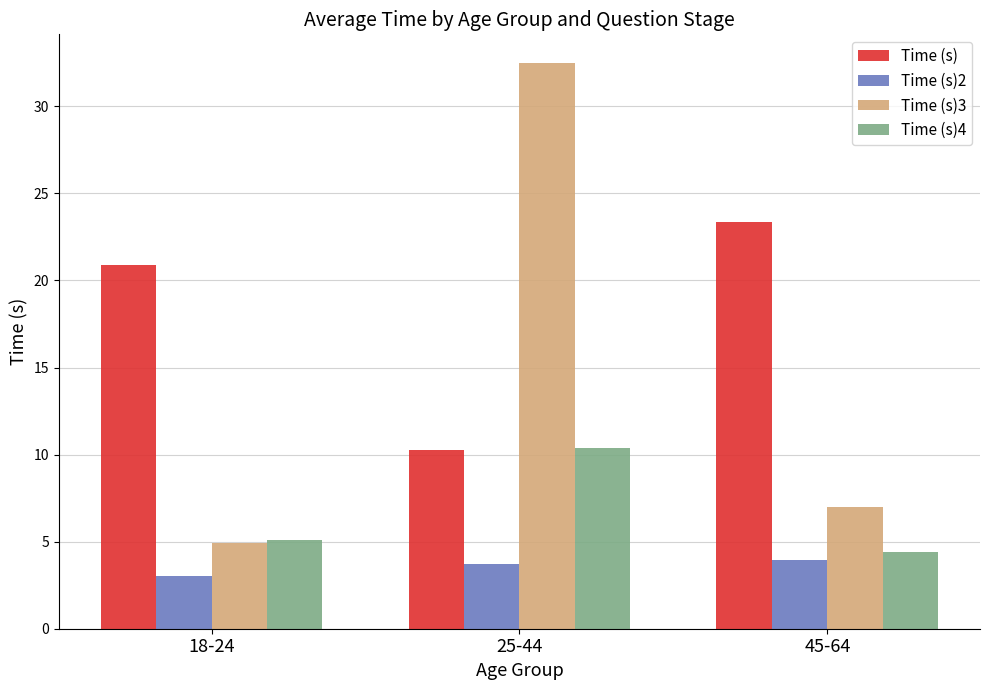

The Time (s) series shows 23.4 at 45-64. True or false?

True